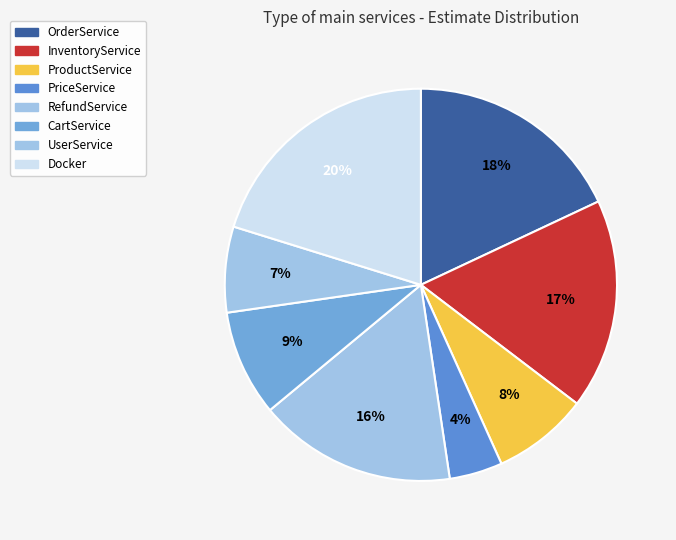

Which category has the biggest portion of the pie?

Docker